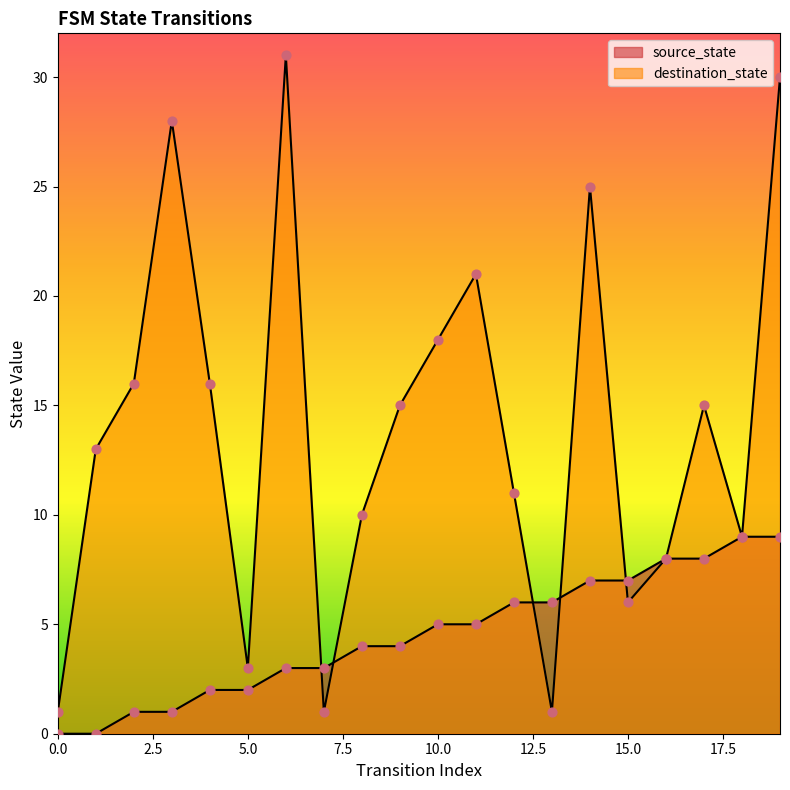

Which series contains the highest Y value?

destination_state